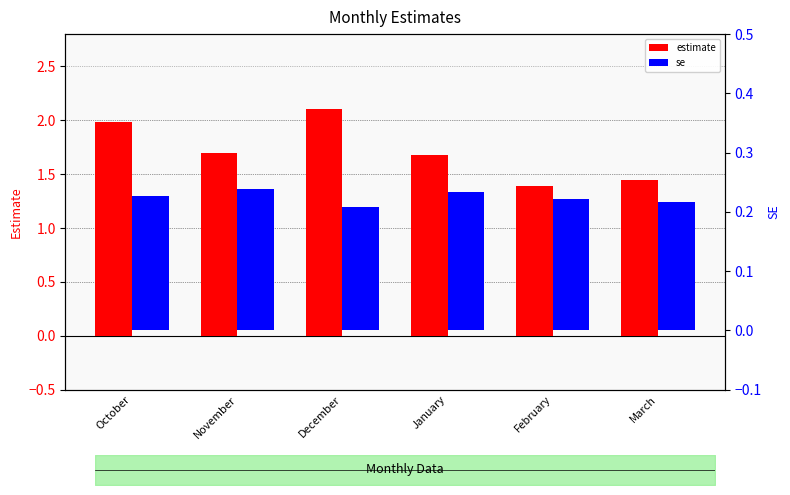

List the labels in order of estimate value, largest first.

December, October, November, January, March, February